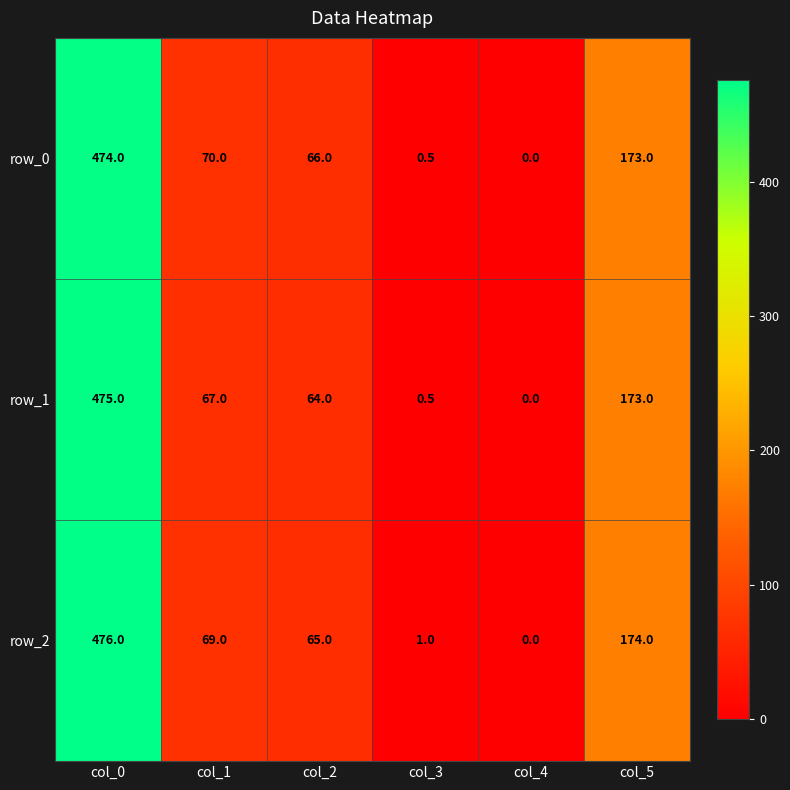

At how many categories does at least one series exceed 409?

1